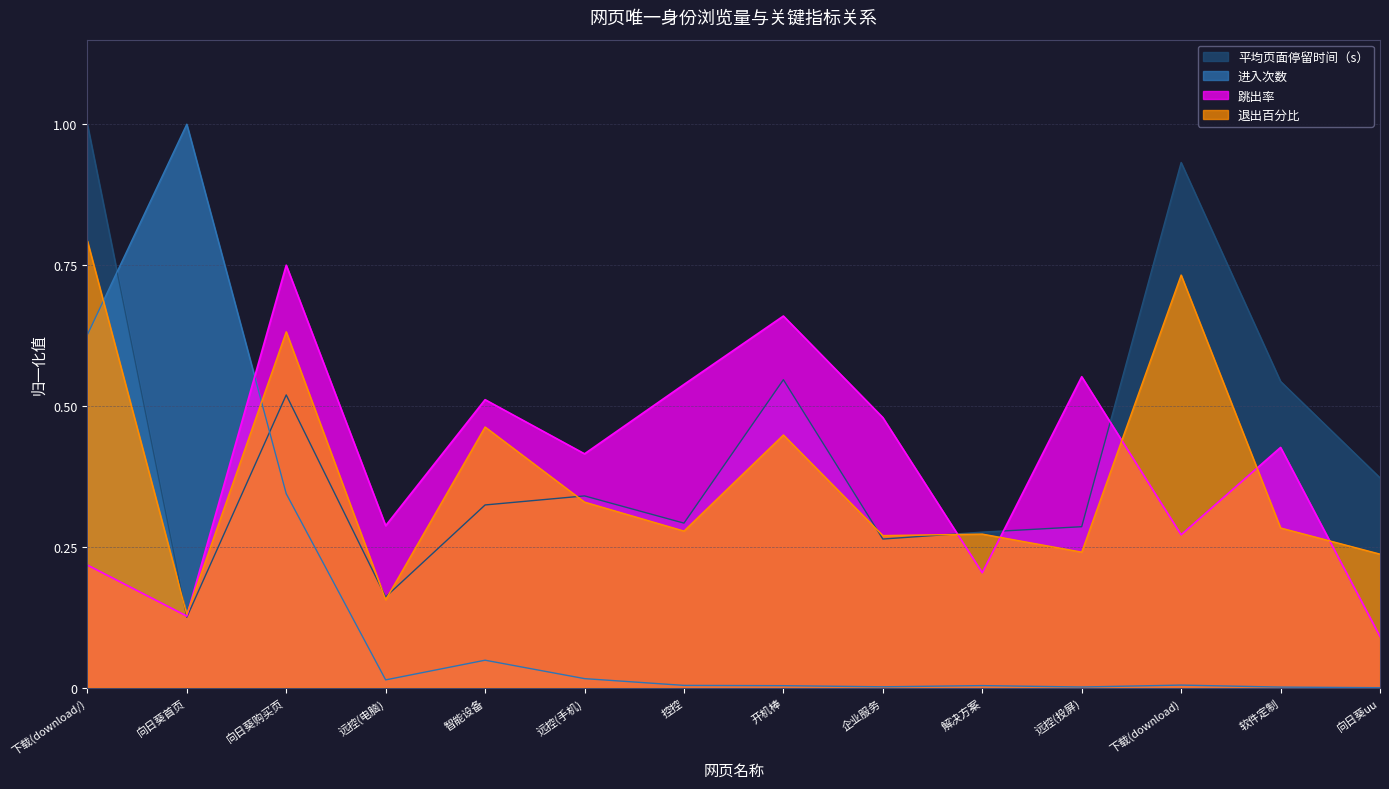

Is it true that 跳出率 equals 0.0 at 向日葵uu?

False